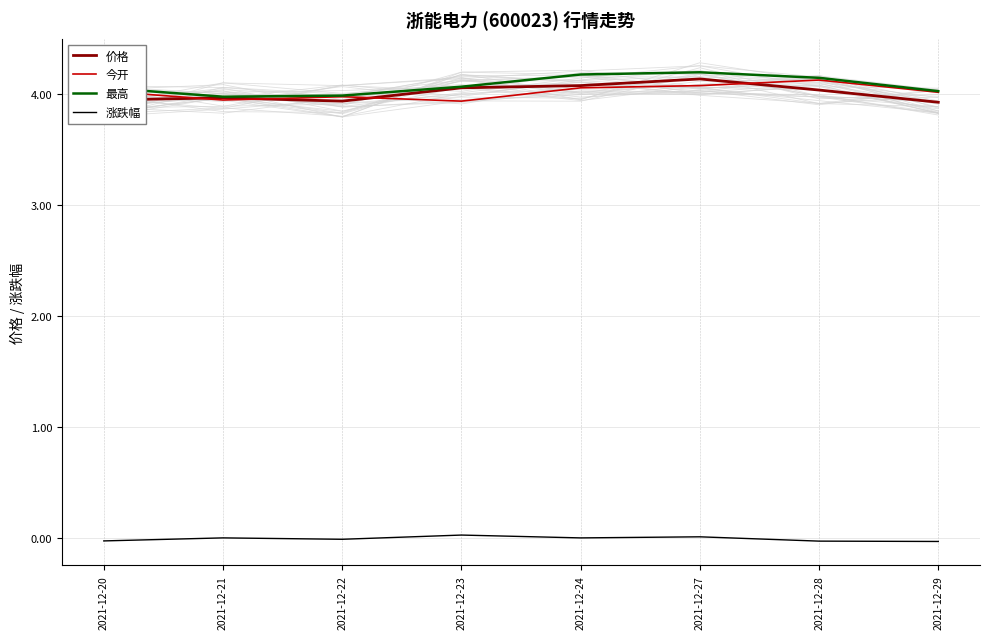

Which series has the largest total across all categories?

最高